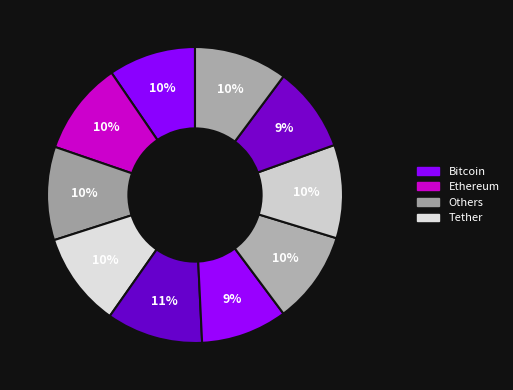

How many slices are in this pie chart?

10